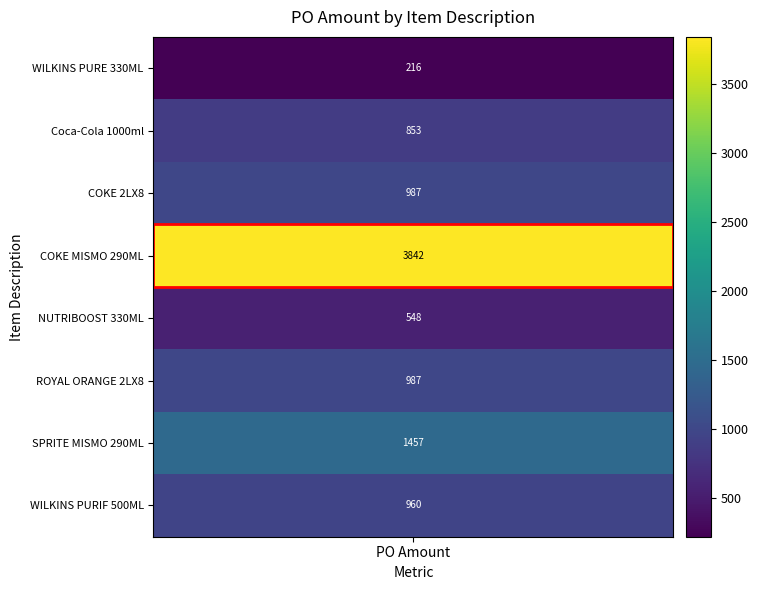

What is the change in value from COKE MISMO 290MLX12 to ROYAL ORANGE 2LX8?

-2855.3